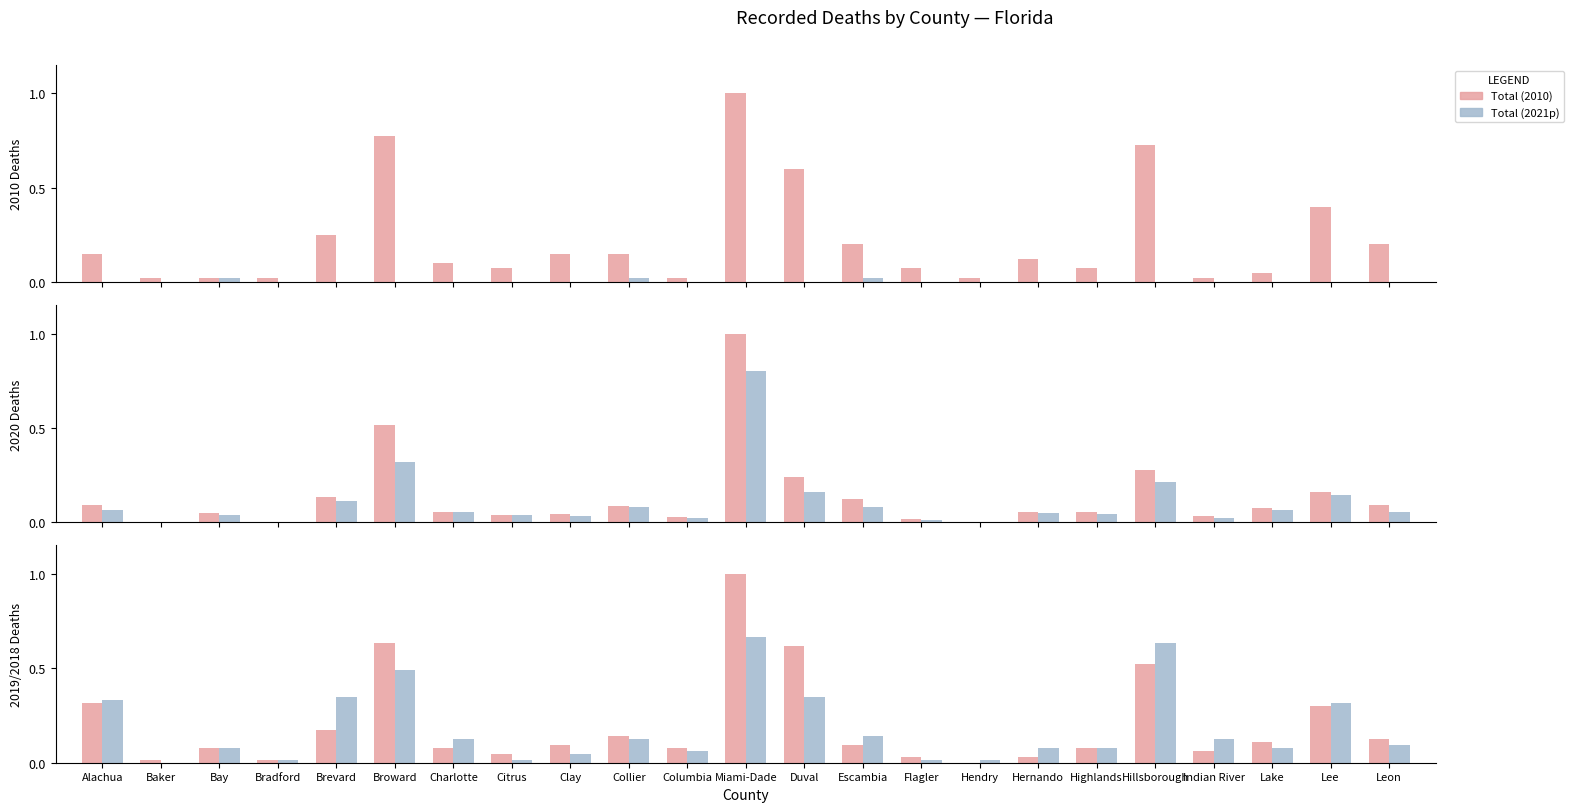

What is the sum of all Total (2010) values?

5.2